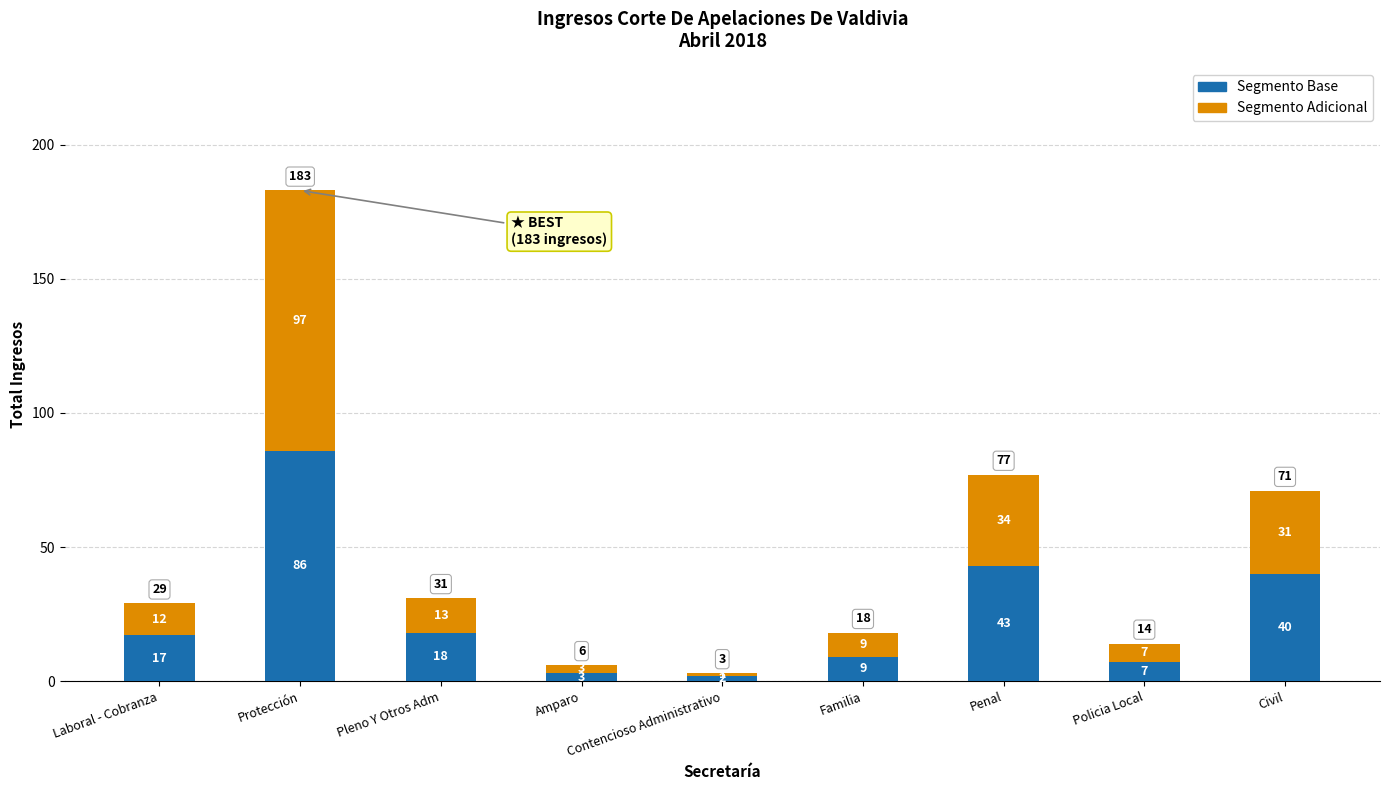

Read the Segmento Base value at Civil.

40